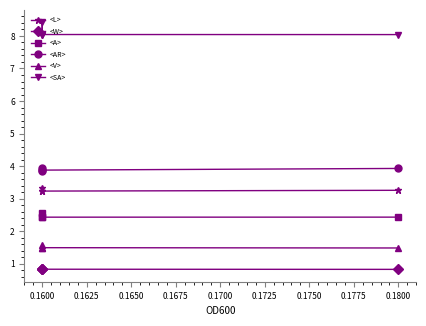

Where is the first local maximum for <SA>?

0.1600